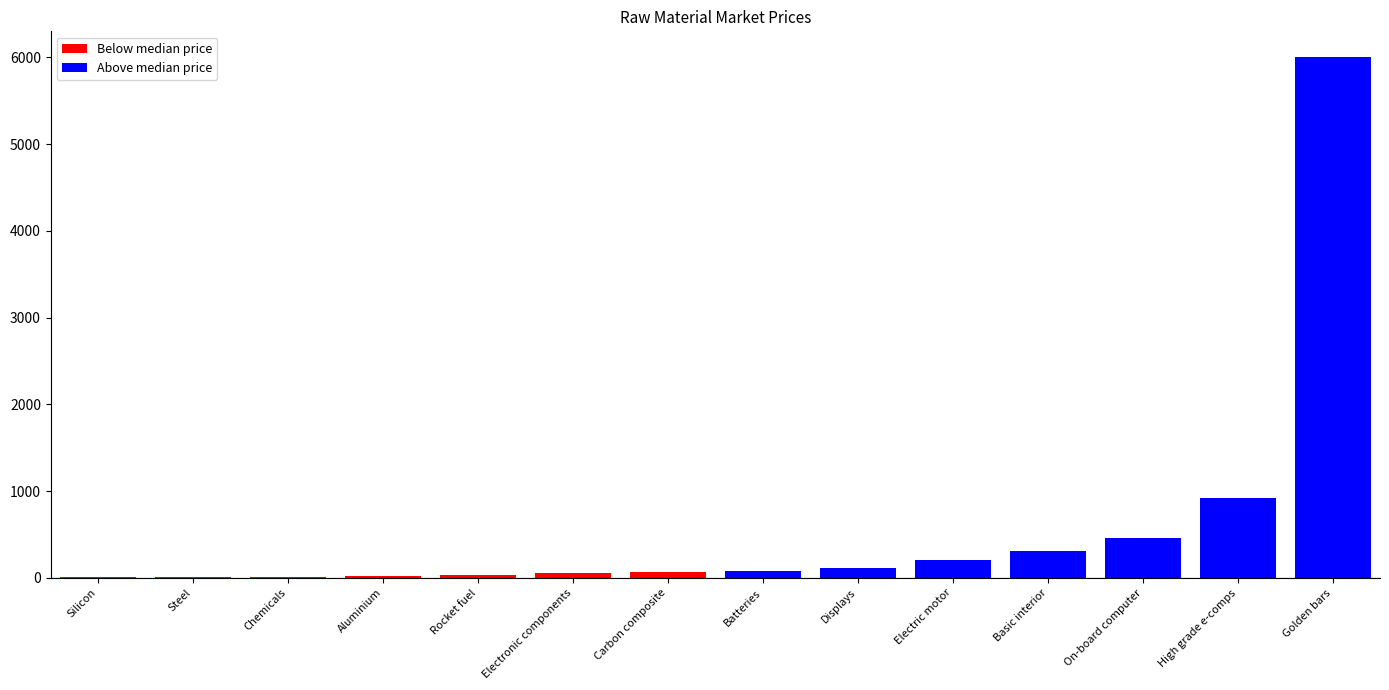

What is the greatest value displayed?

6000.0